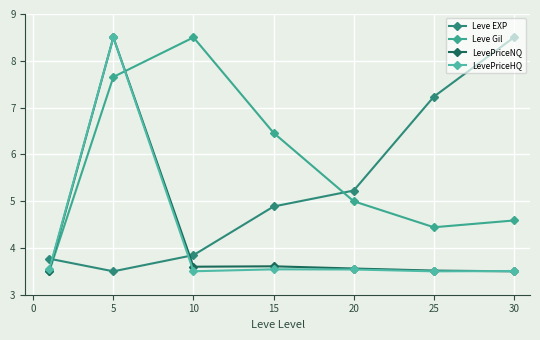

How many data points does each series have?

7